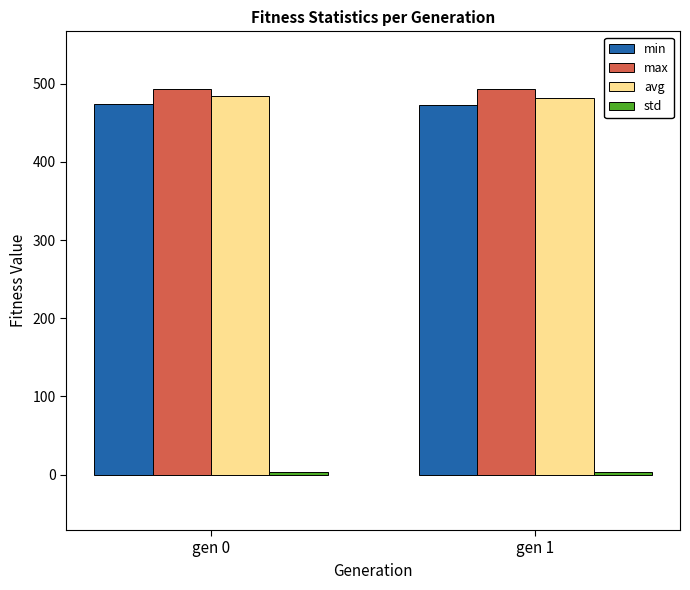

True or false: min has a value of 145.3 at gen 0.

False